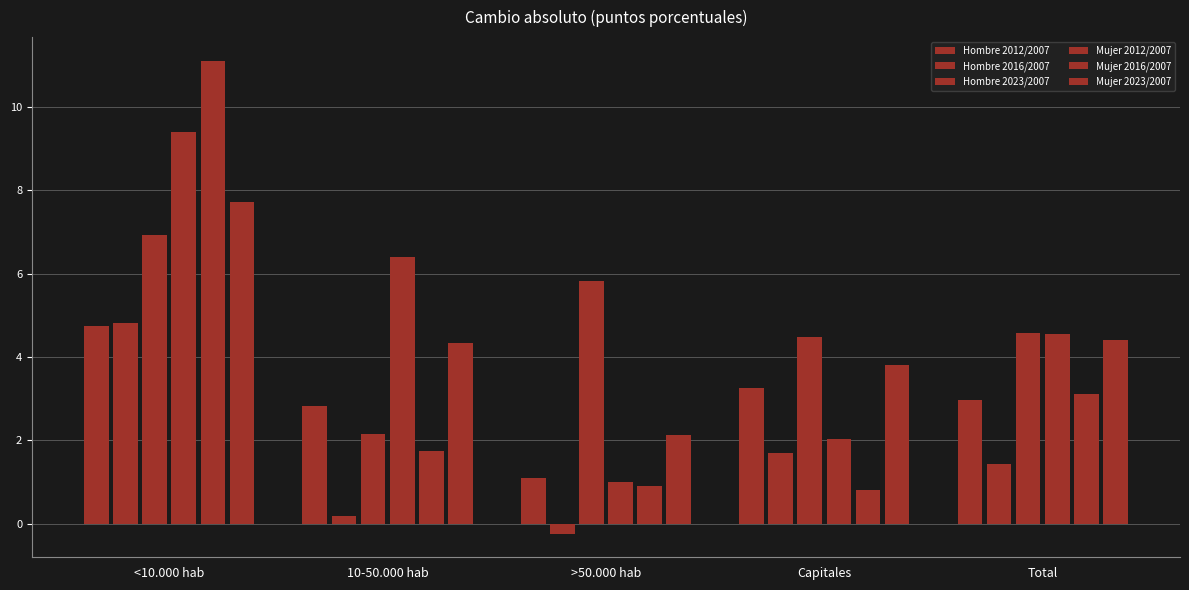

The value of Mujer 2016/2007 at 10-50.000 hab is 2.8. True or false?

False